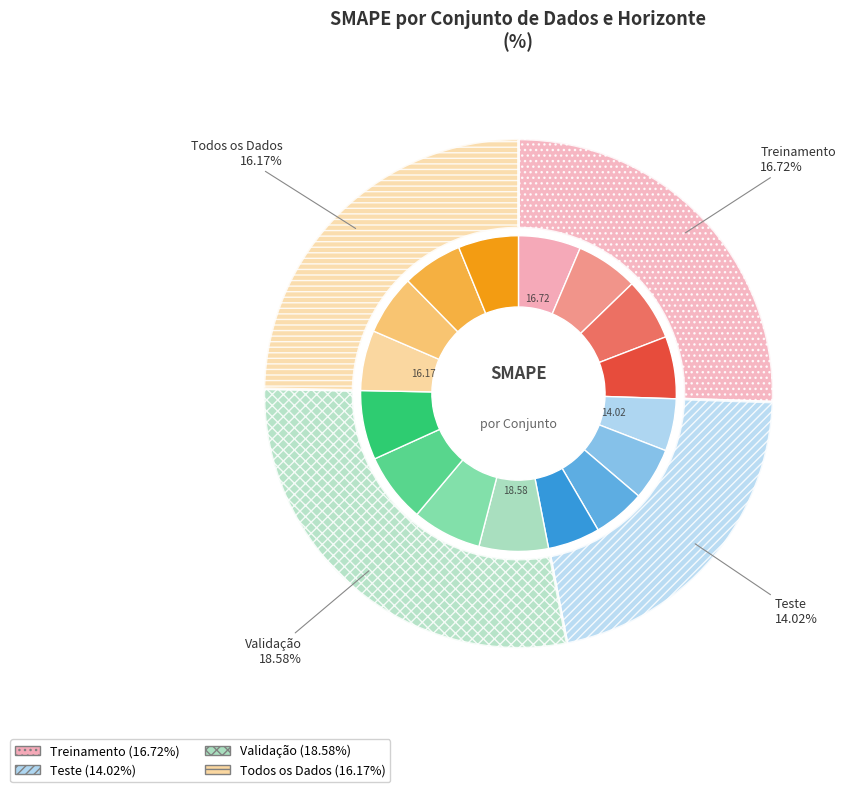

Combined, what portion of the pie is Validação and Treinamento?

53.9%